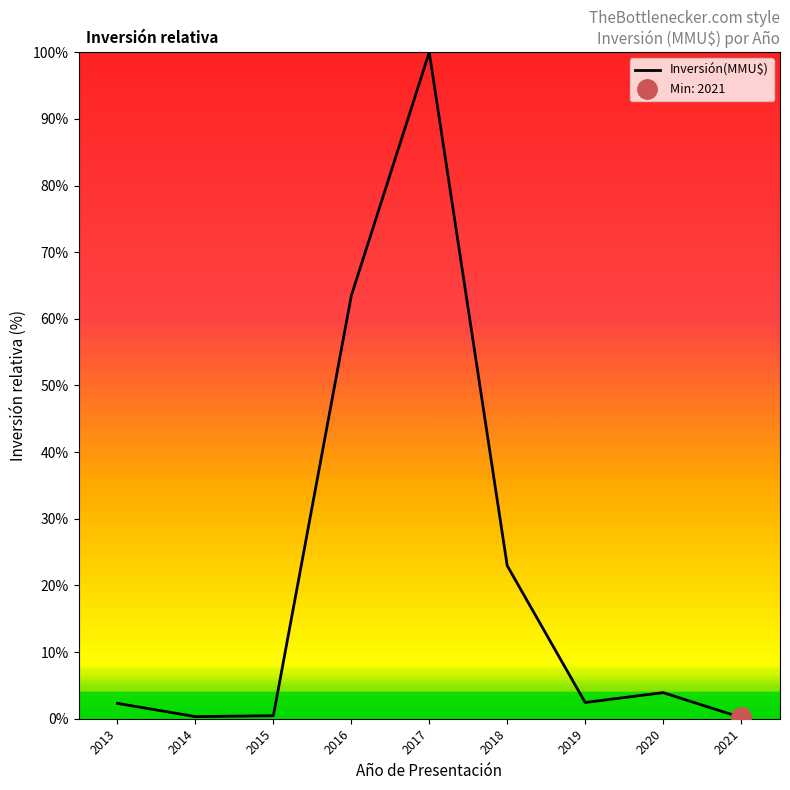

At which label does the data first exceed 2?

2013